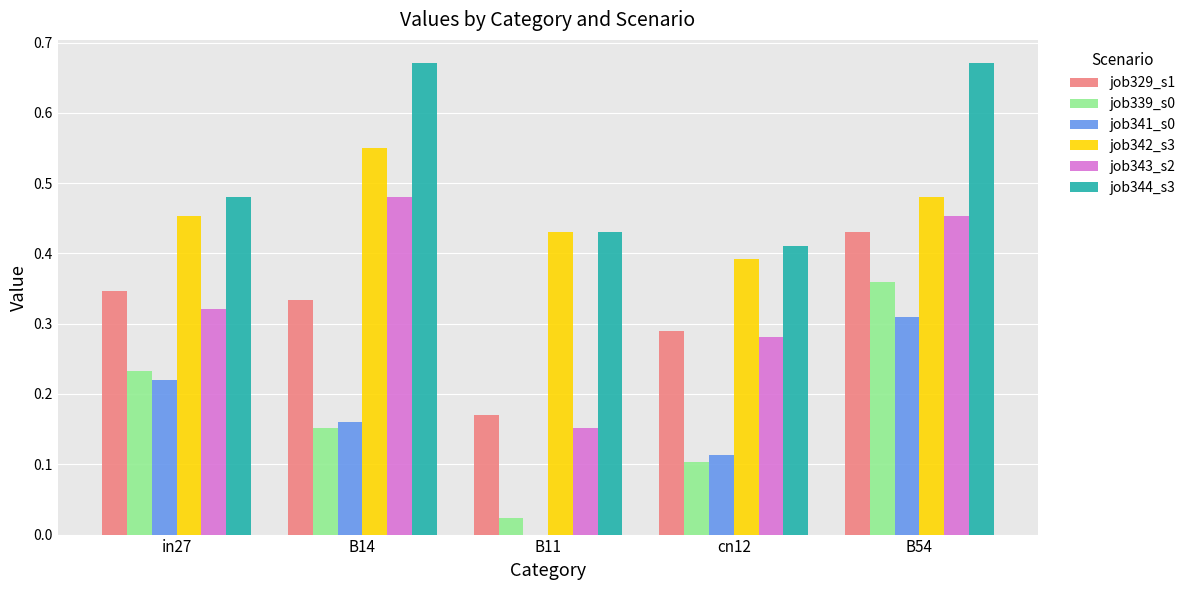

True or false: job344_s3 has a value of 0.9 at B54.

False